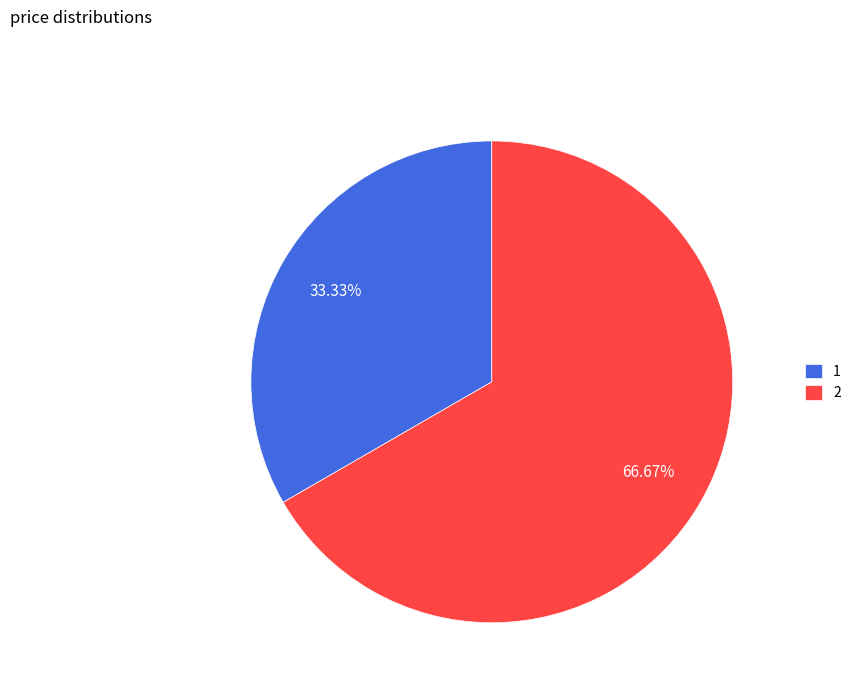

Approximately how many times larger is the value at 1 compared to 2?

0.5